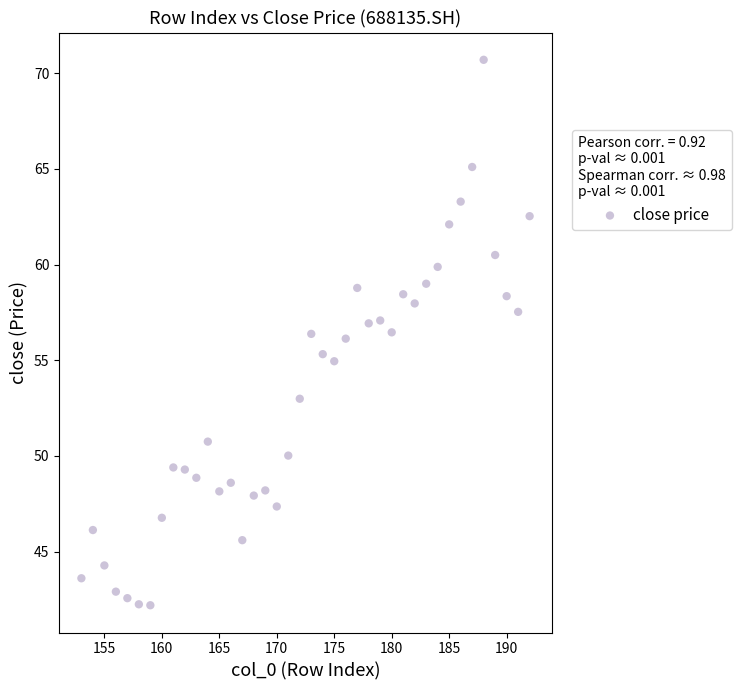

What is the range of Y values (max minus min)?

28.5